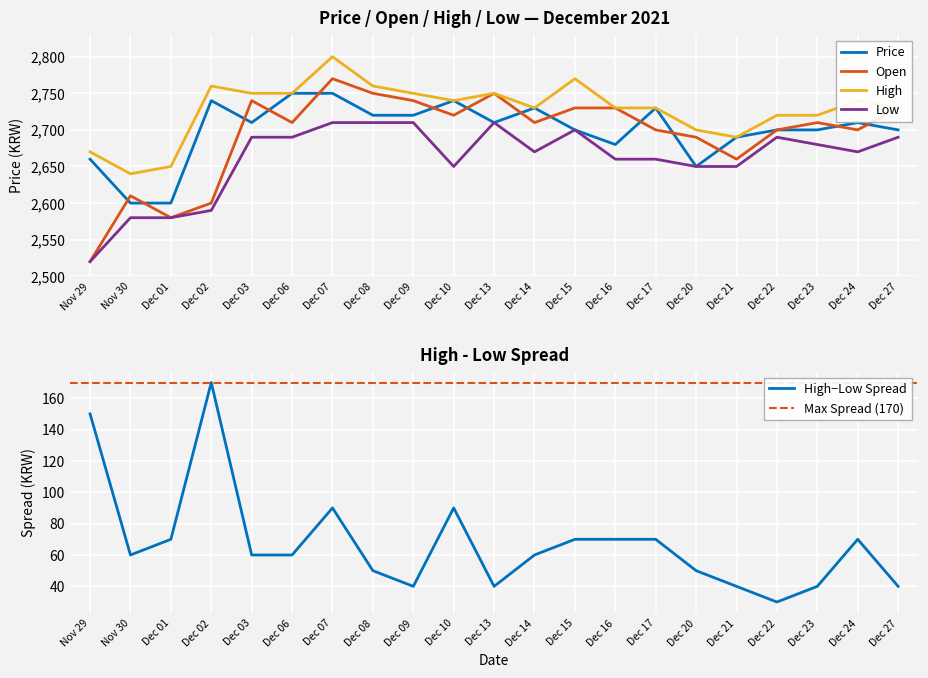

At how many categories does at least one series exceed 2758?

4